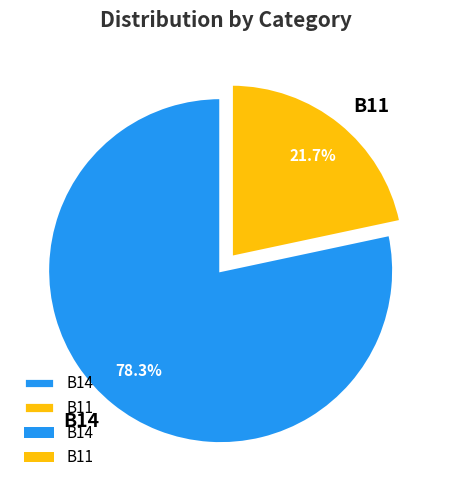

Which slice is the largest?

B14